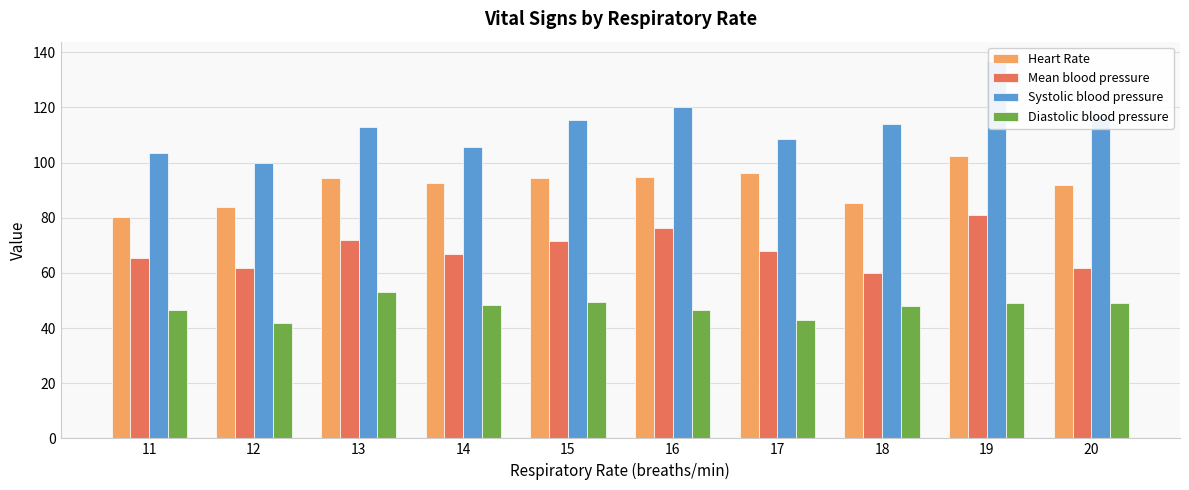

At which category does the chart reach its peak across all series?

19